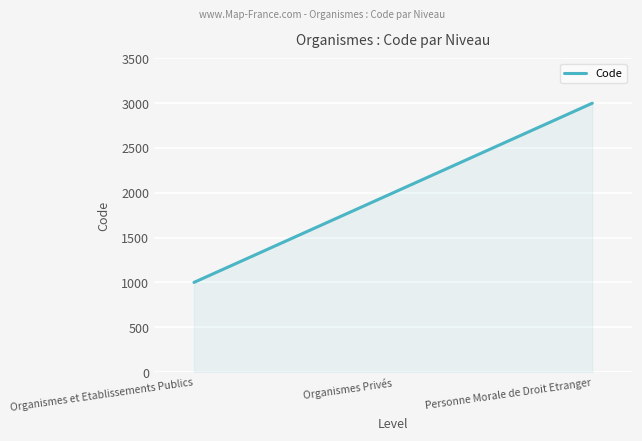

Reading left to right, extract all data points from this chart.

1000	2000	3000